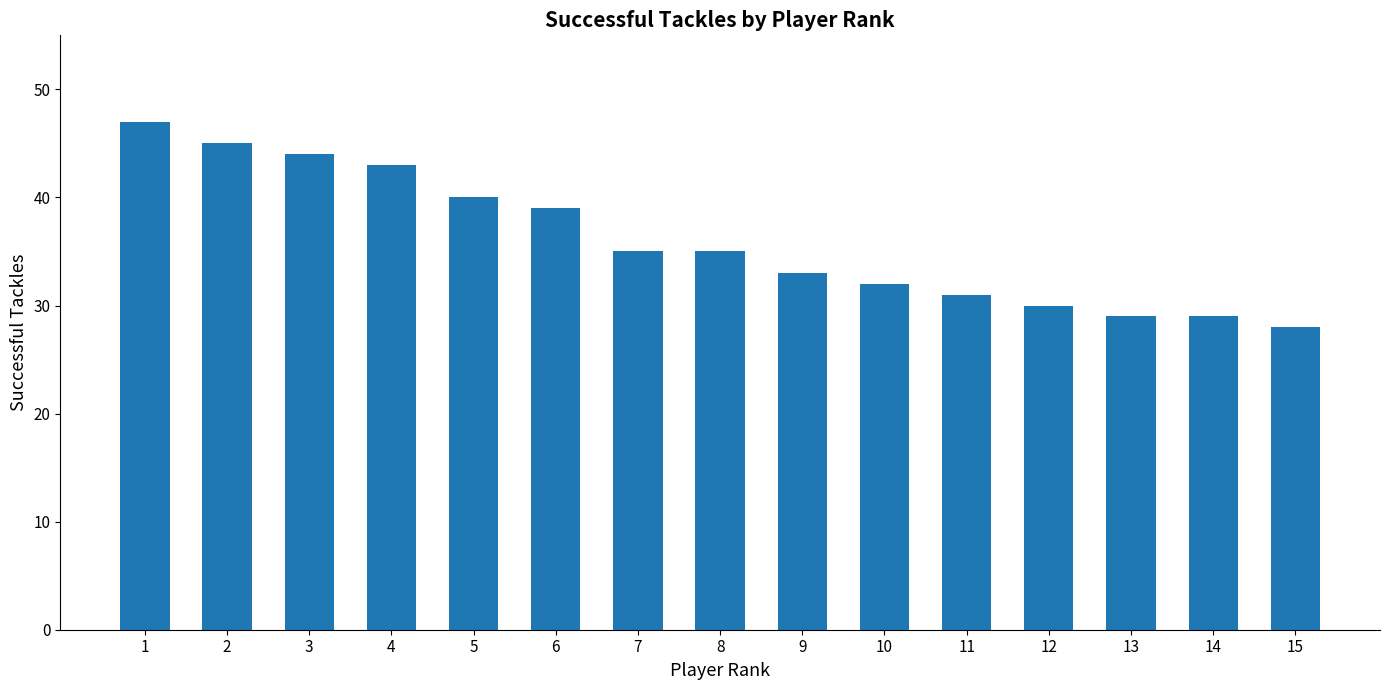

Does the chart contain any negative values?

No